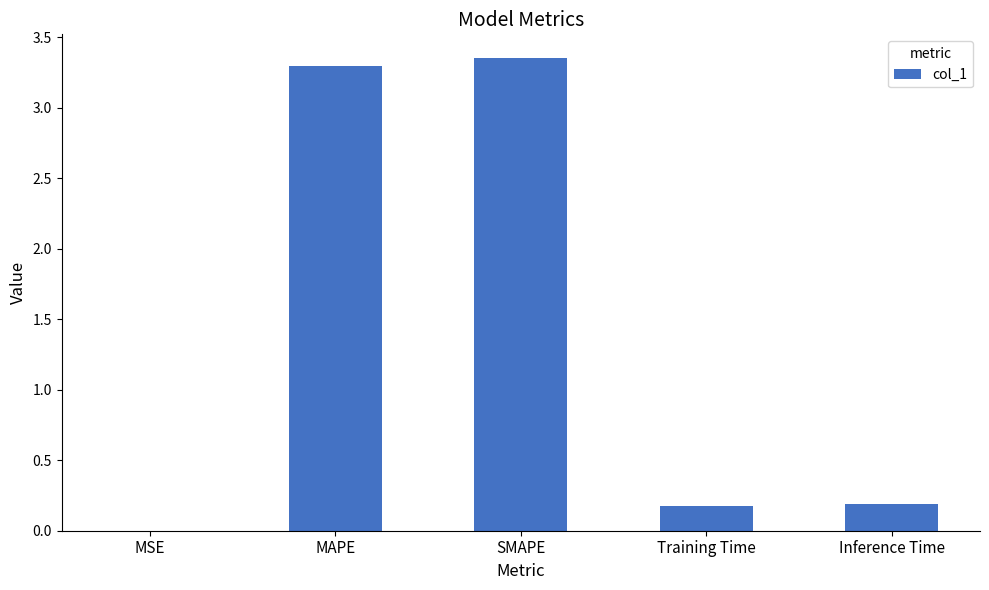

Does the chart contain stacked bars?

No